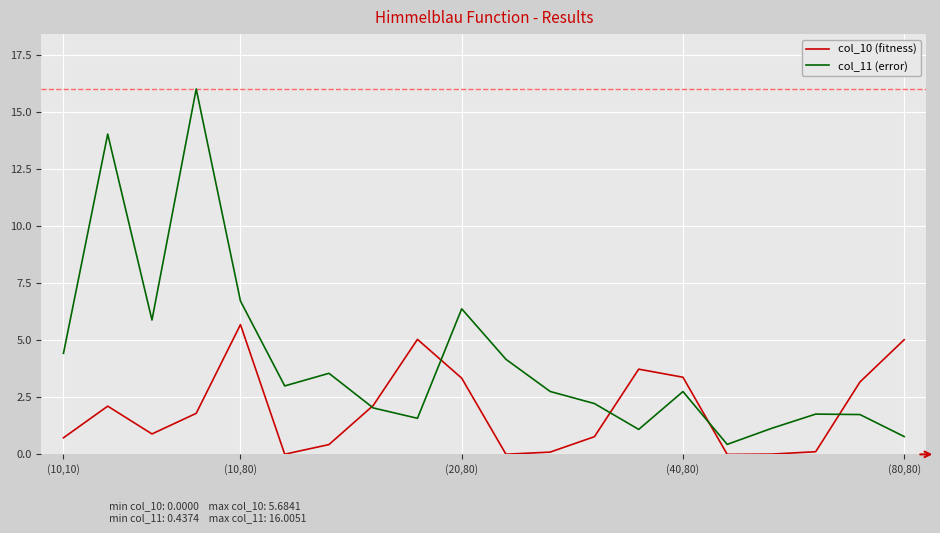

List the series in order of their peak value, lowest first.

col_10 (fitness), col_11 (error)